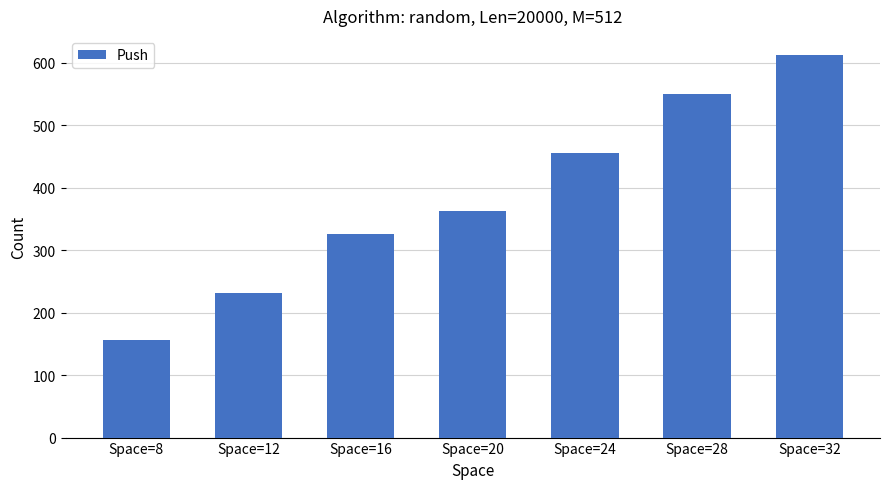

At which label is the value closest to 384?

Space=20